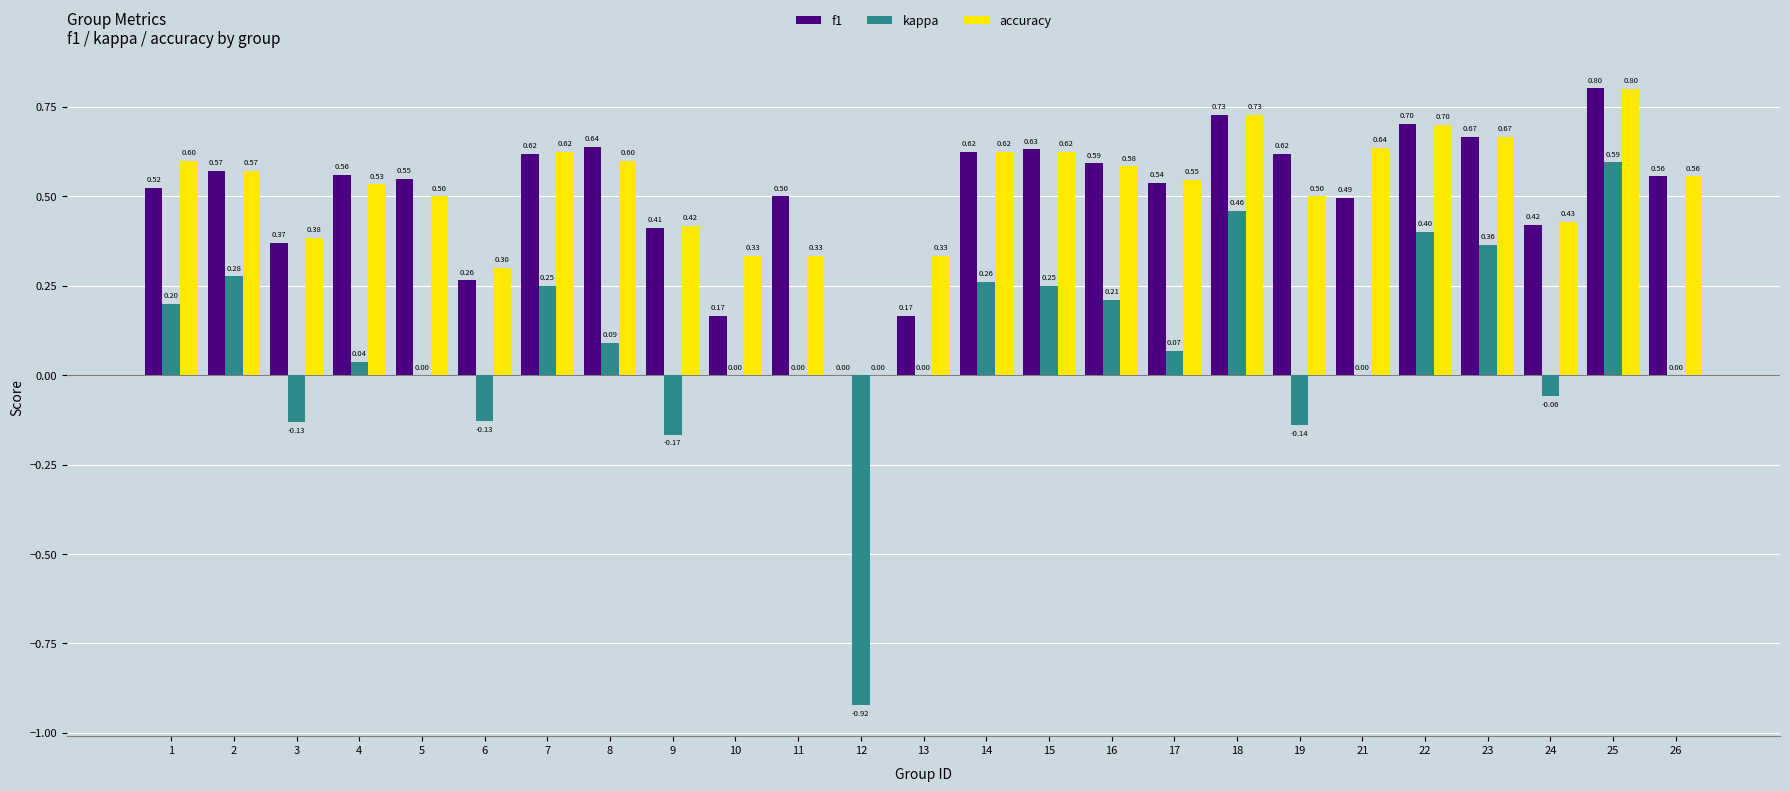

Which series has the largest range (max minus min)?

kappa